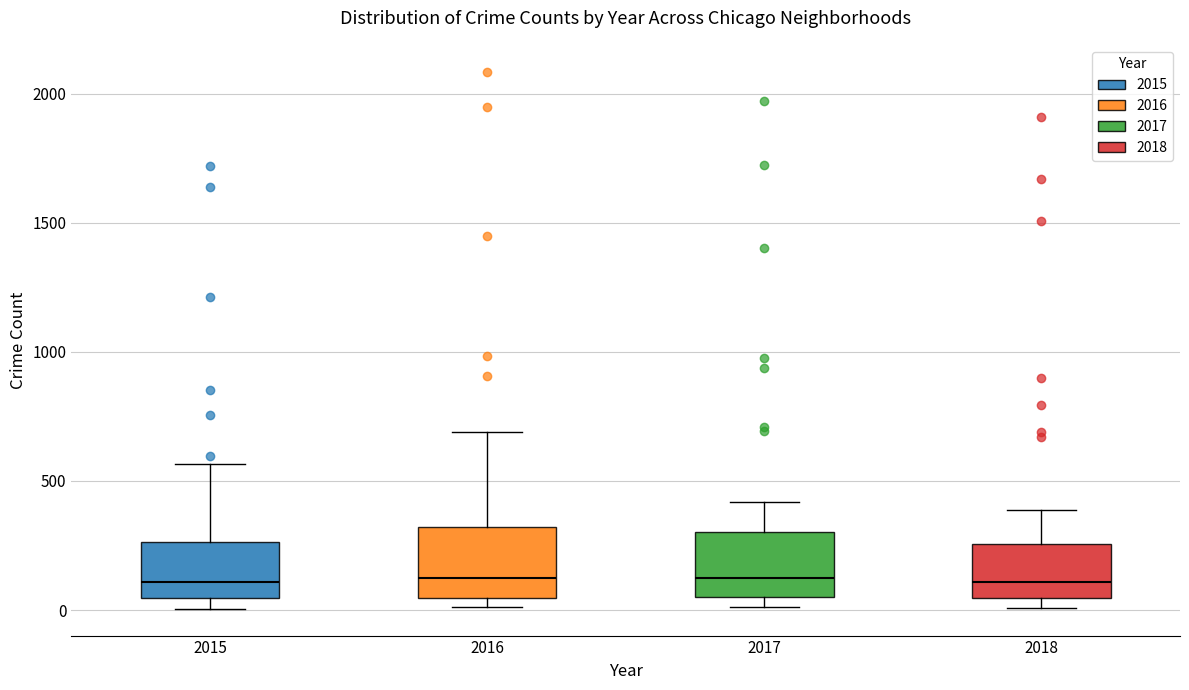

Where is the upper edge of the box at x = 2018 on the y-axis? The values are not printed on the chart, so give them approximately, as read against the axis.

250